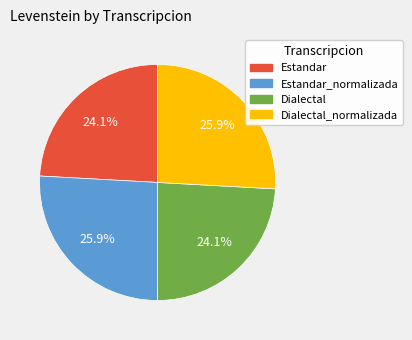

Is there any slice that represents more than half of the pie?

No